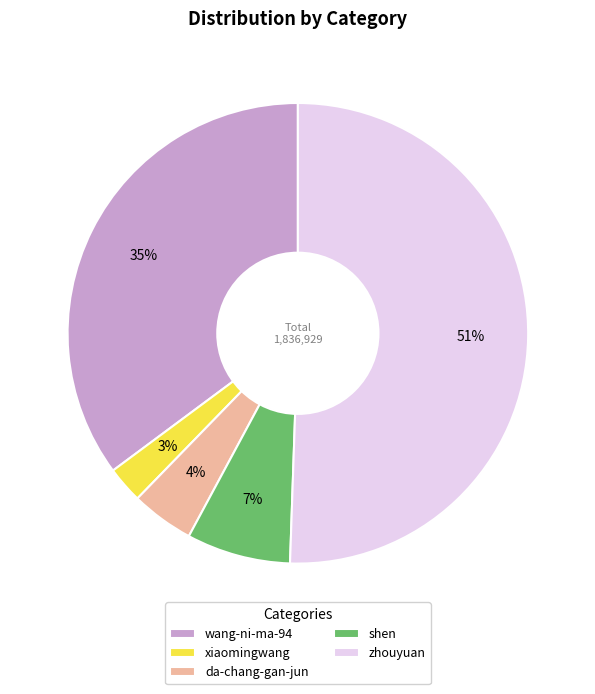

Does xiaomingwang represent more than half of the total?

No